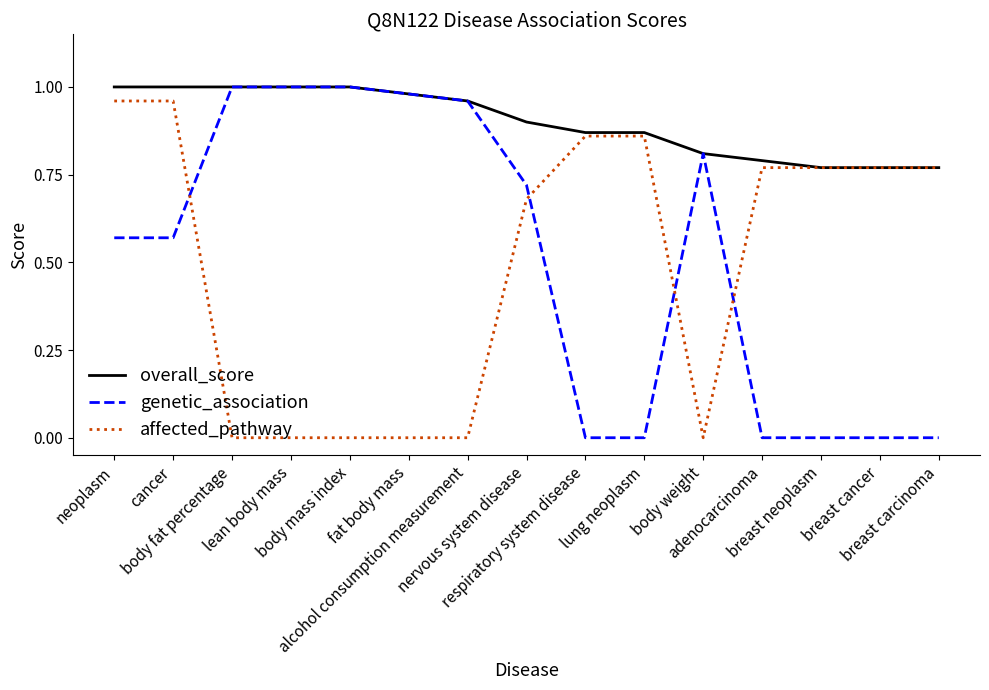

Which series has the largest total across all categories?

overall_score